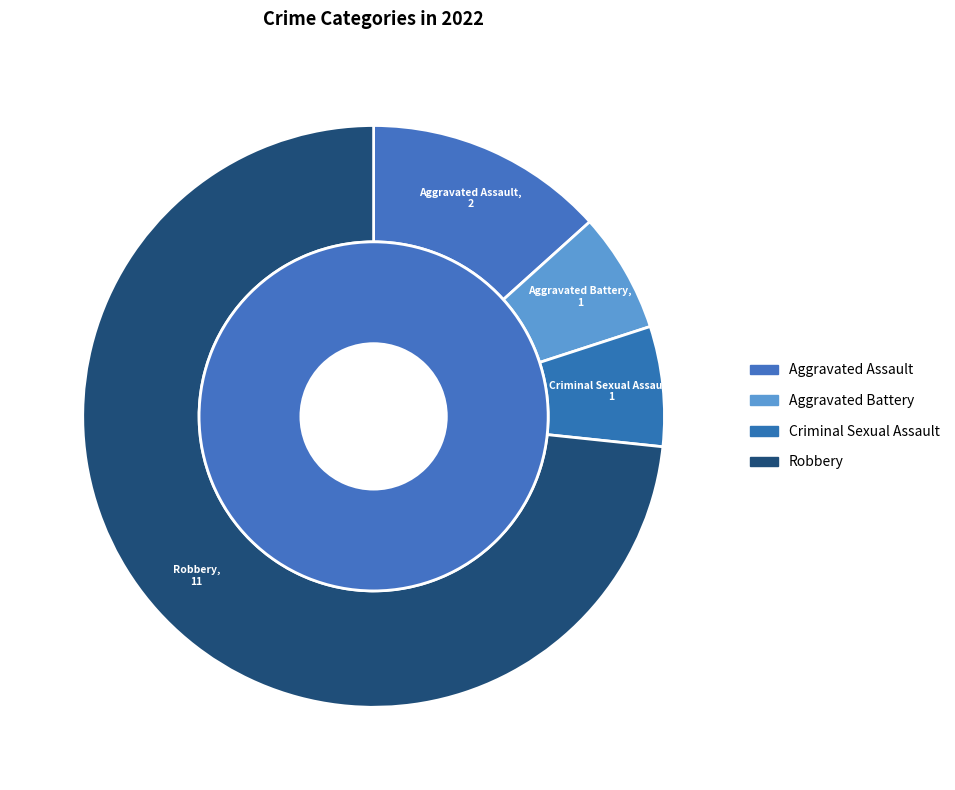

What is the largest slice in the pie chart?

Robbery